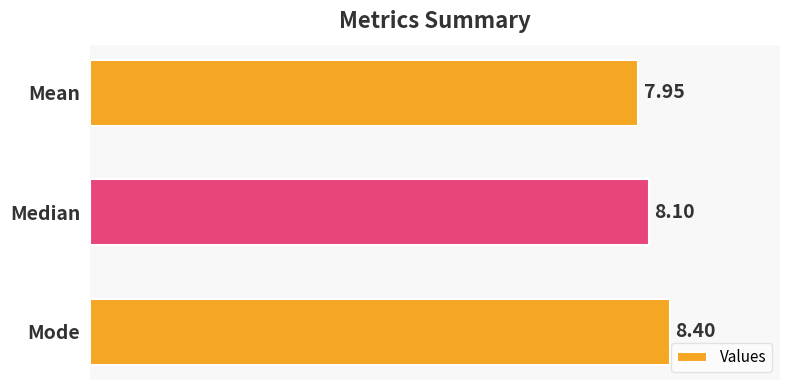

Where is the data nearest to the value 8?

Mean